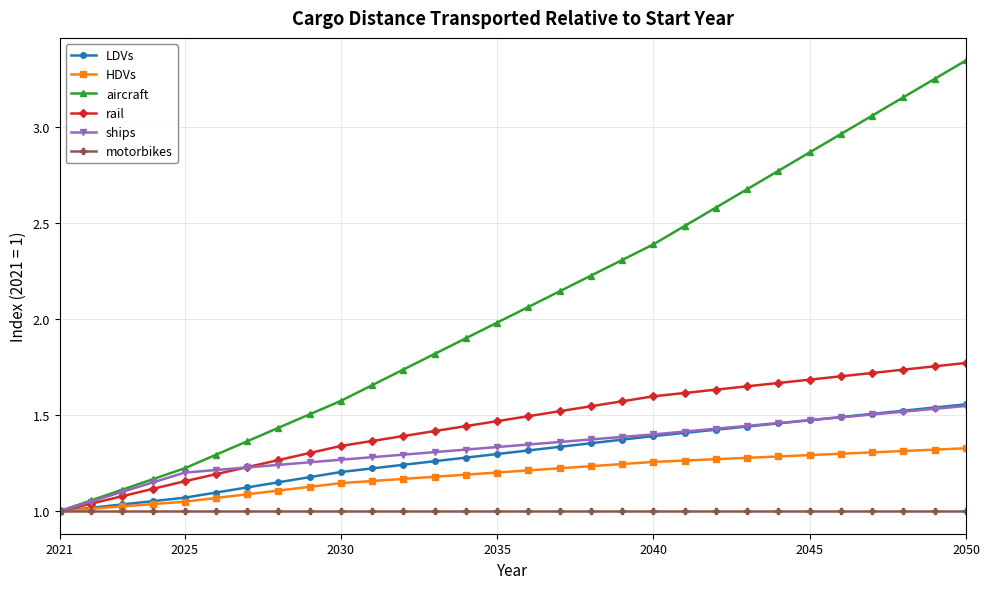

At how many categories does at least one series exceed 3?

4